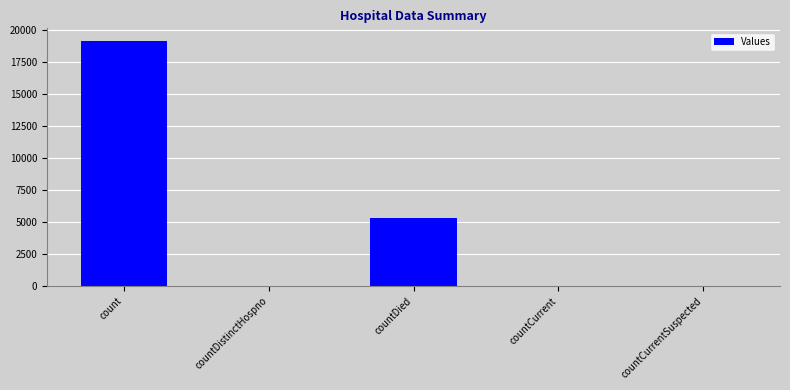

Is it true that the value at countCurrentSuspected is 0?

True